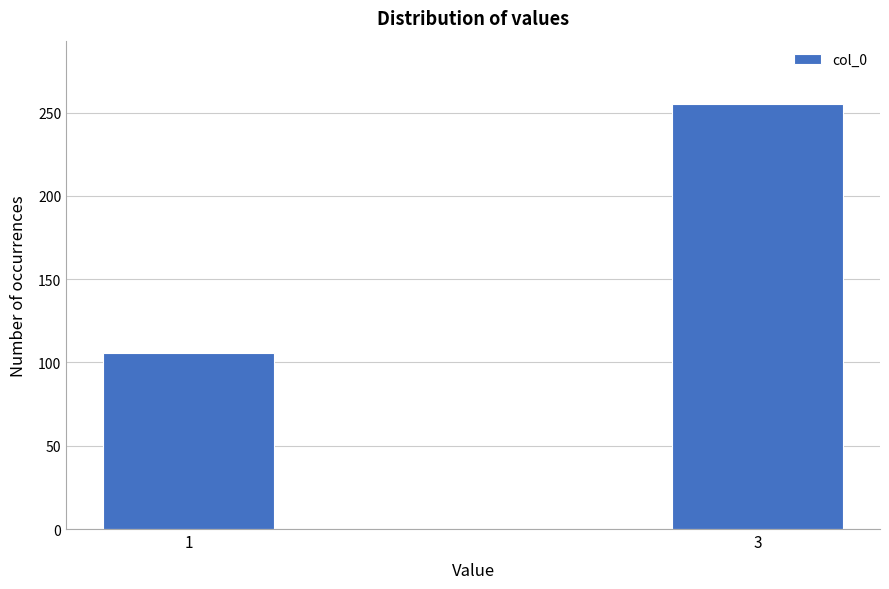

Reading left to right, transcribe all the data shown in this chart.

1=106	3=255